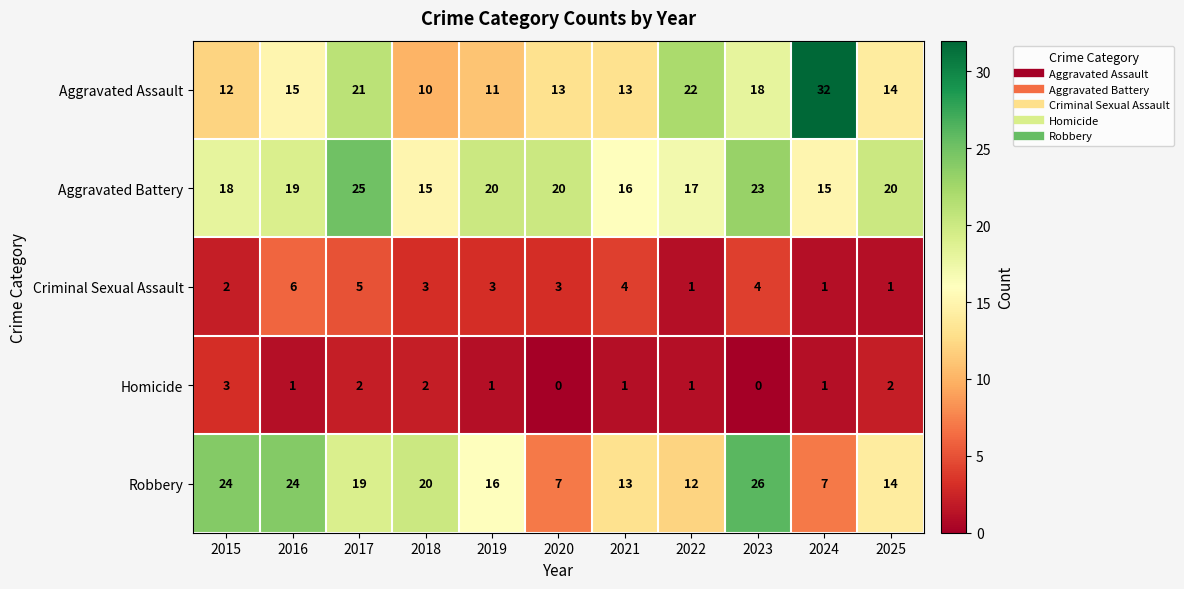

Which label corresponds to the largest value in the chart?

2024